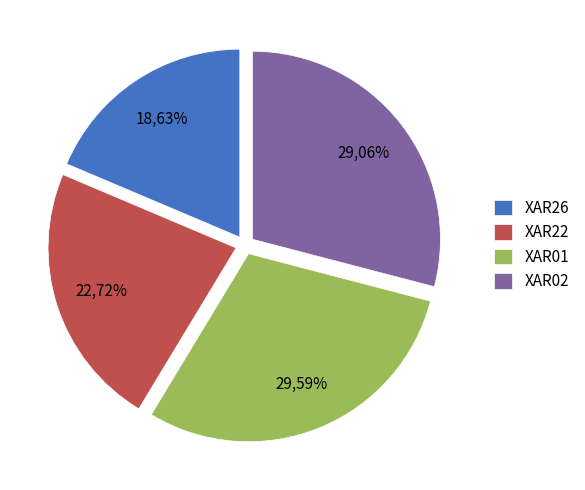

To the nearest percent, what is the difference between the XAR02 and XAR01 slice percentages?

1%